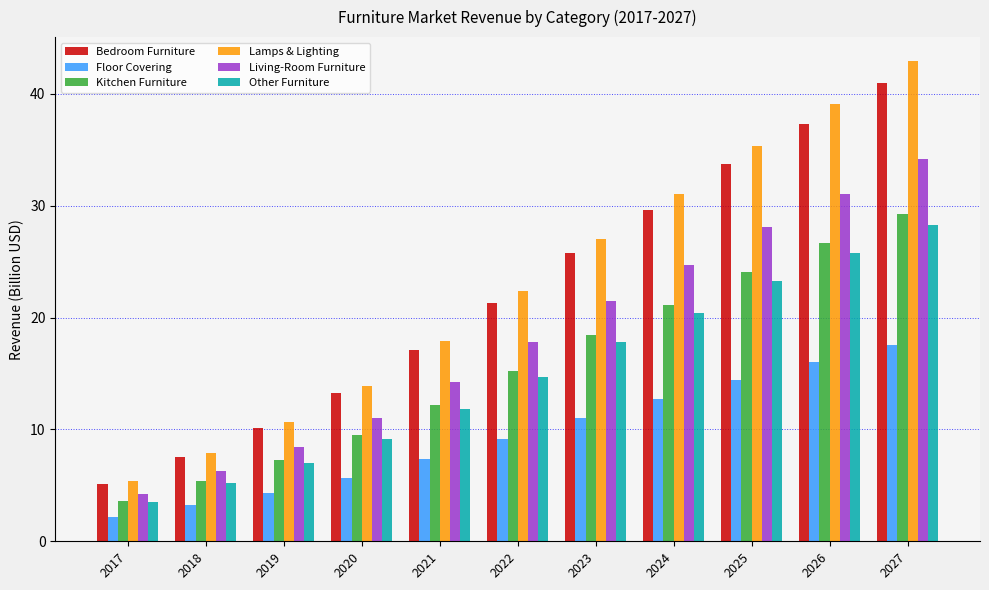

What is the spread (max minus min) of values at 2021?

10.6